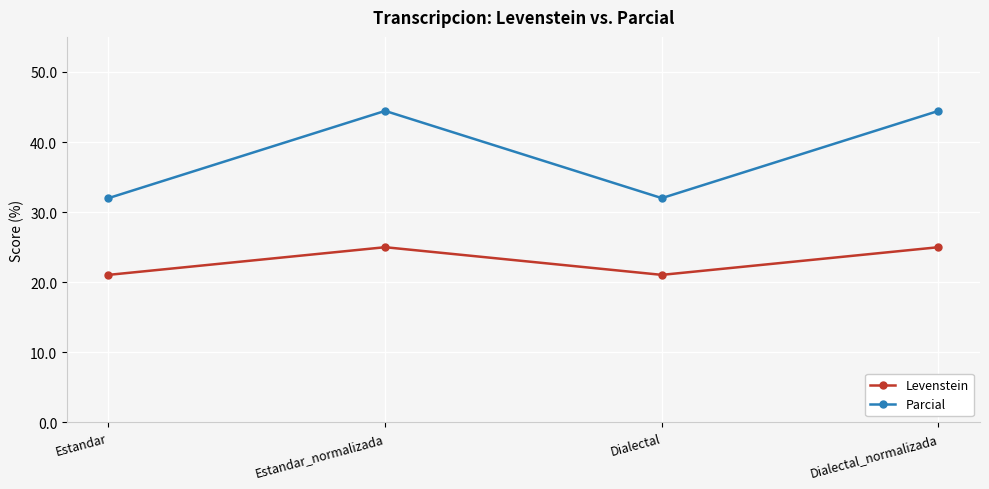

What is the difference between the Parcial values at Estandar_normalizada and Dialectal?

12.4